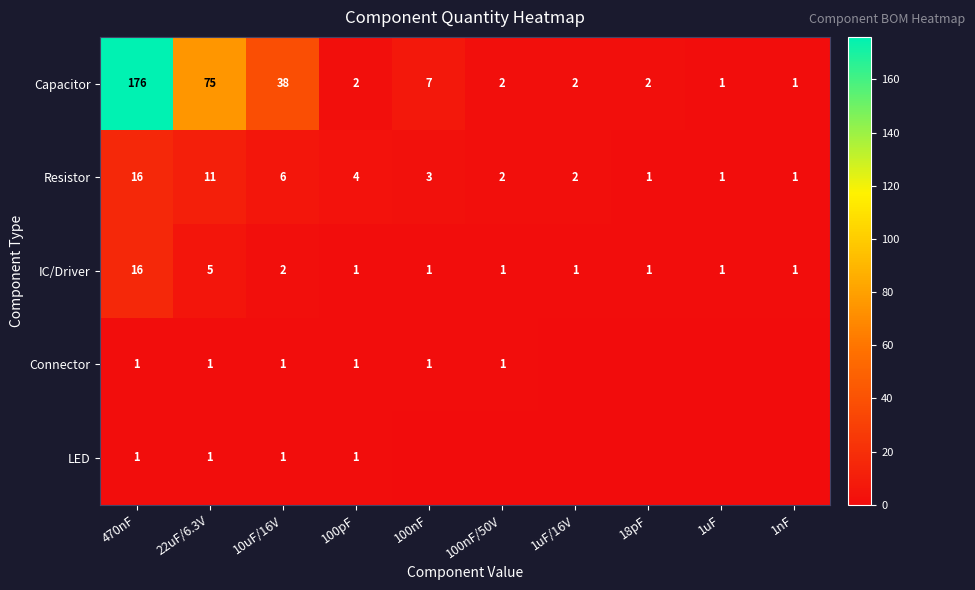

What is the difference between the maximum and minimum values in the IC/Driver series?

15